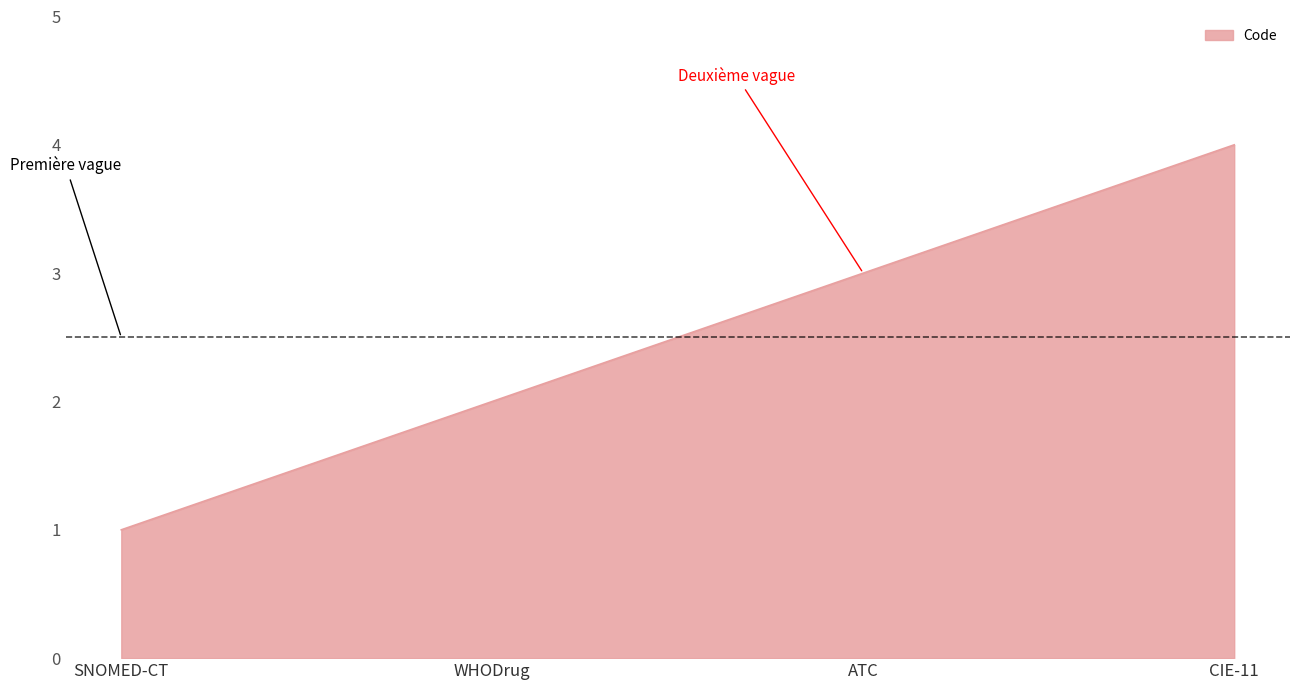

How many distinct data groups are displayed?

1